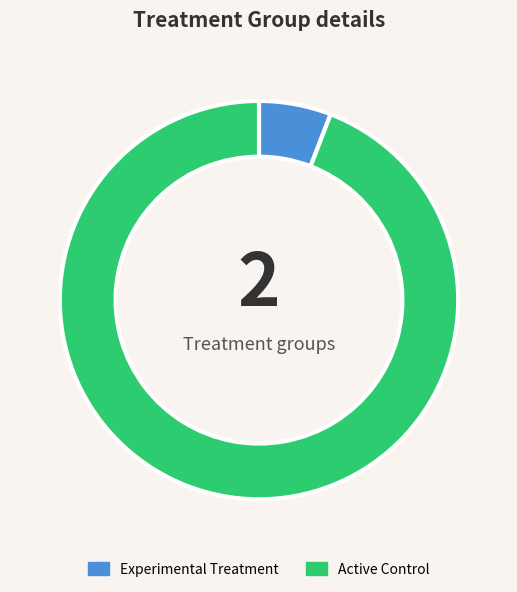

How many segments does this pie chart have?

2